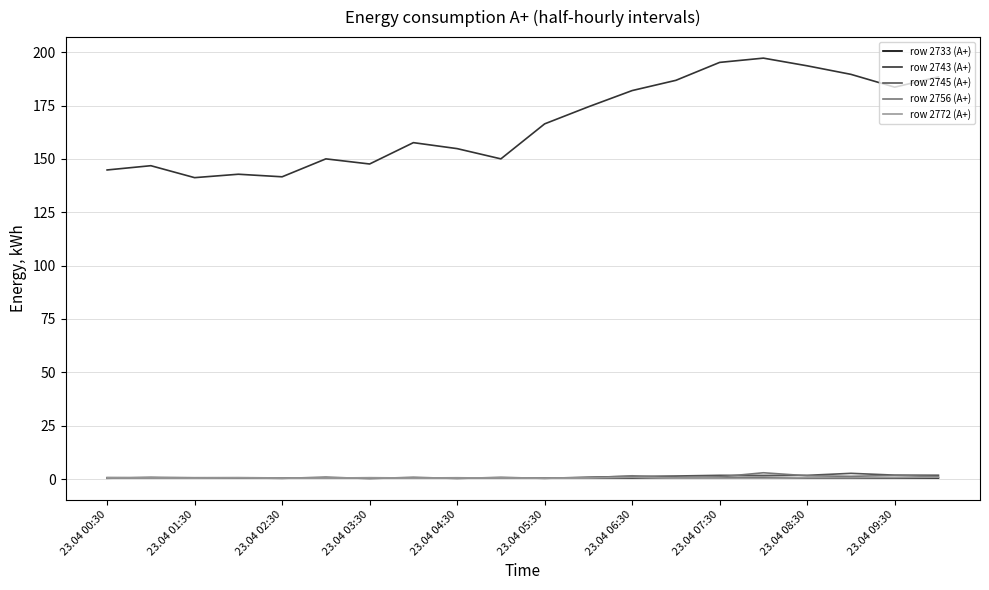

True or false: row 2743 (A+) and row 2745 (A+) cross at least once.

False